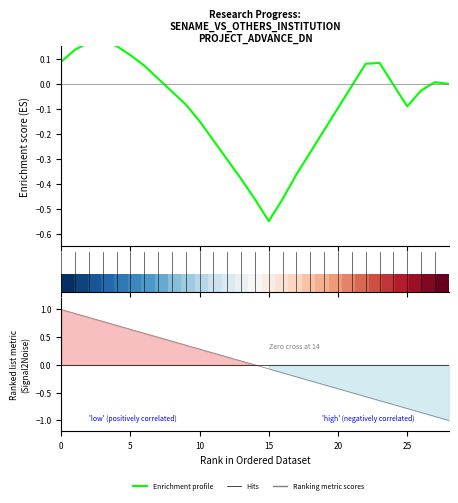

What is the highest value of the Enrichment profile series?

0.2